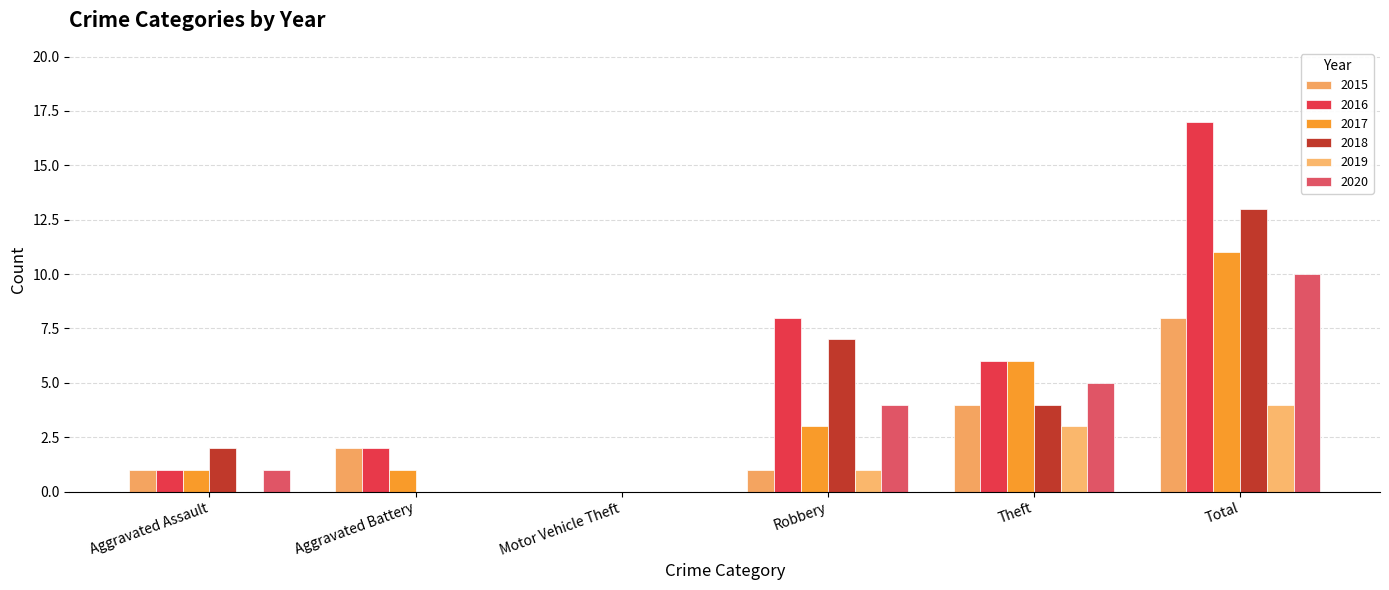

Count the number of data series in this chart.

6